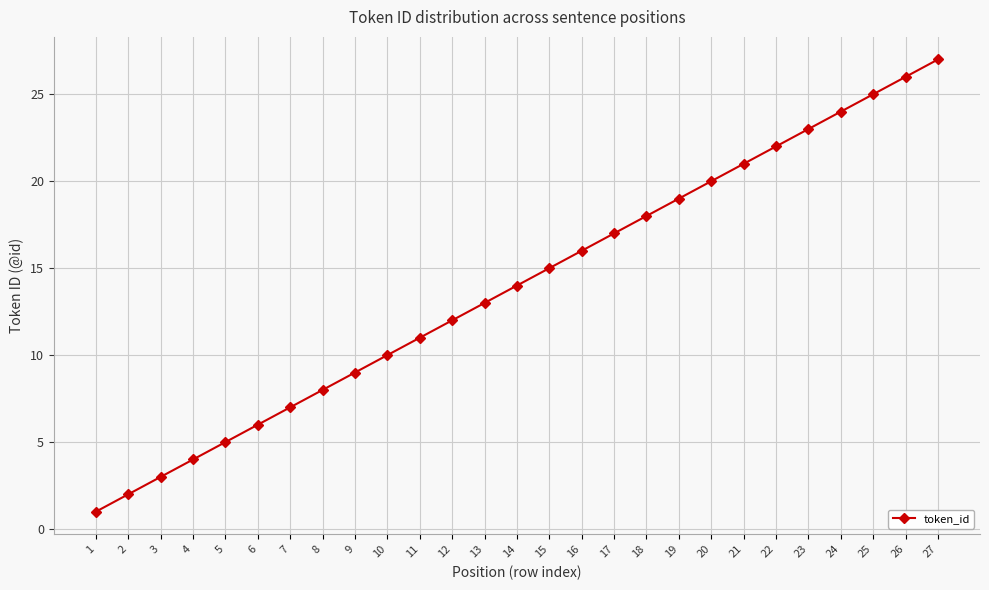

What is the change in value from 1 to 12?

+11